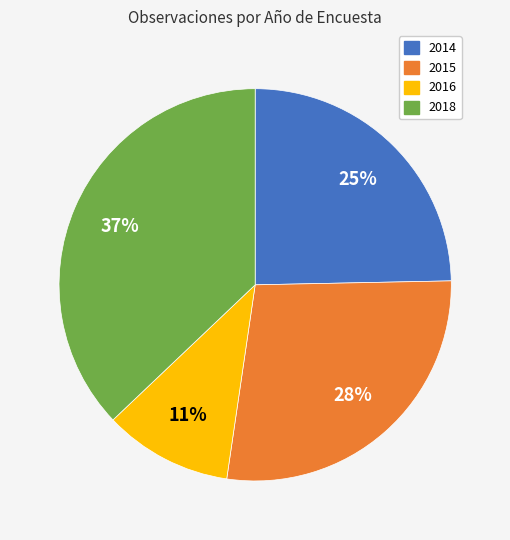

Approximately how many times larger is the value at 2014 compared to 2018?

0.7